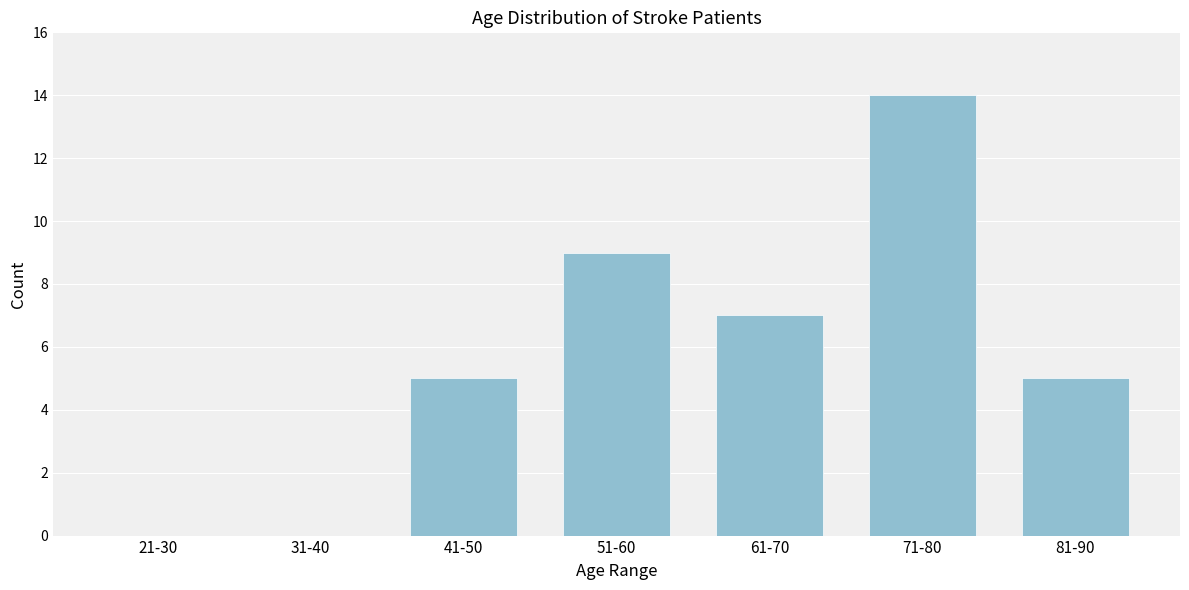

Reading left to right, list all the values displayed in this chart.

21-30=0	31-40=0	41-50=5	51-60=9	61-70=7	71-80=14	81-90=5